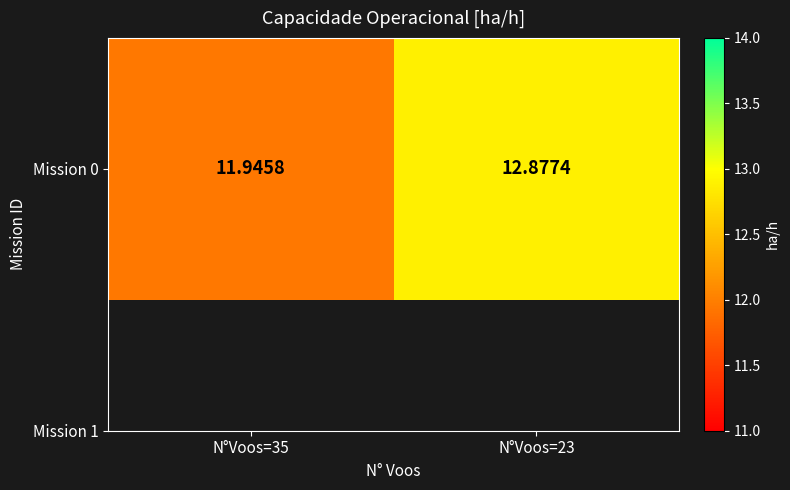

Reading right to left, list all the values displayed in this chart.

N°Voos=23=12.9	N°Voos=35=11.9